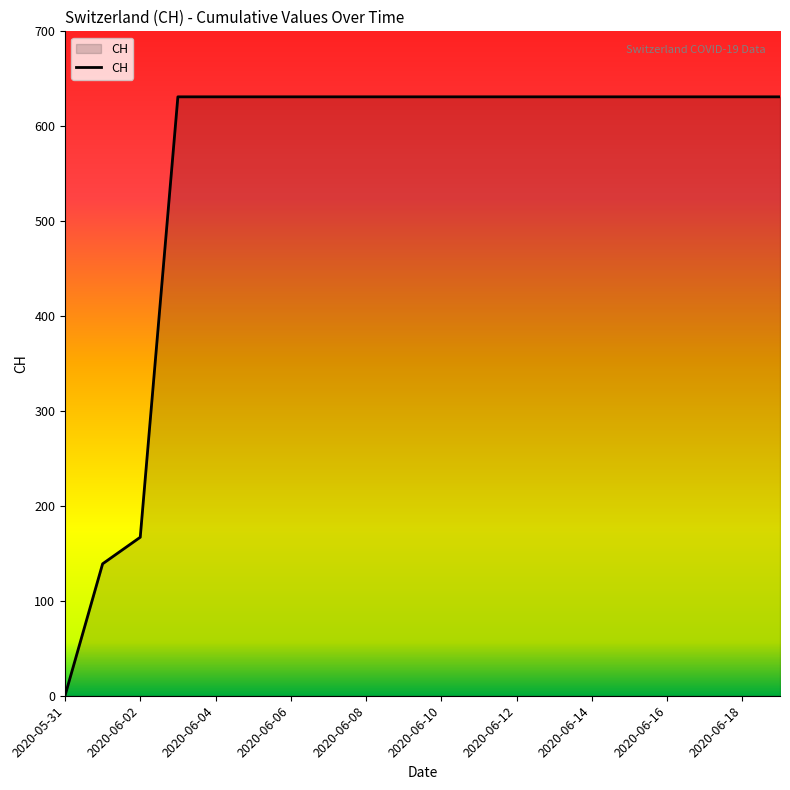

What is the greatest value displayed?

631